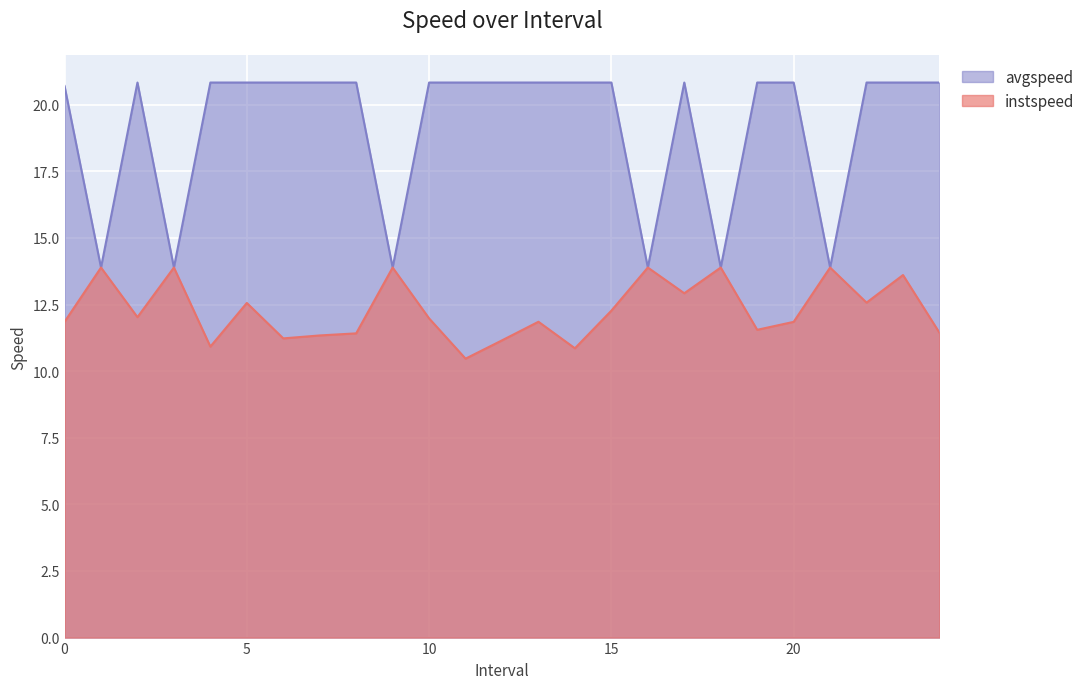

Rank the categories by instspeed value from lowest to highest.

11.0, 14.0, 4.0, 12.0, 6.0, 7.0, 8.0, 24.0, 19.0, 20.0, 0.0, 13.0, 10.0, 2.0, 15.0, 5.0, 22.0, 17.0, 23.0, 1.0, 3.0, 9.0, 16.0, 18.0, 21.0